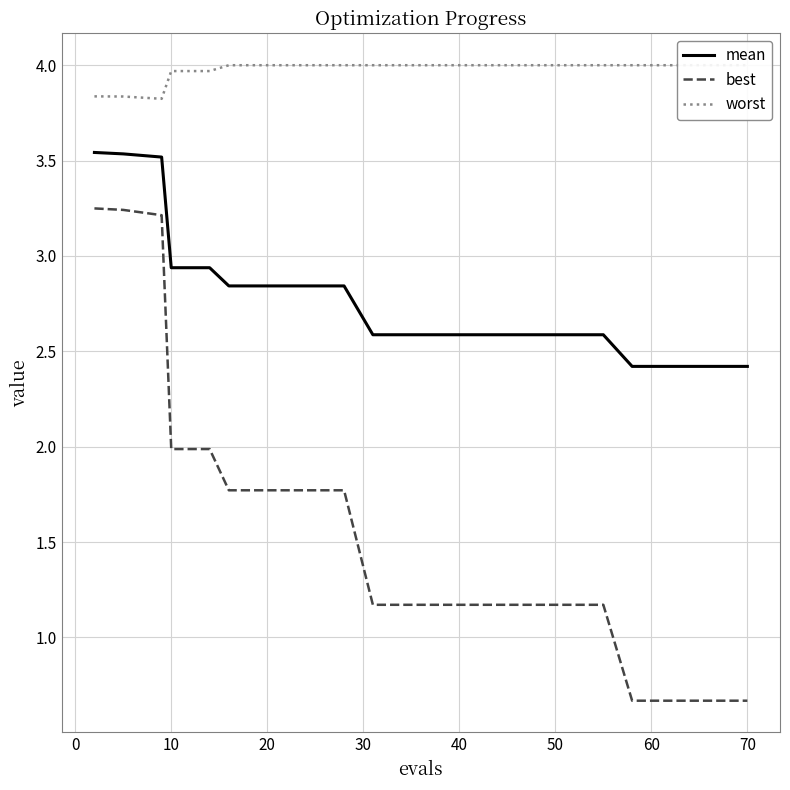

List the series in order of their overall mean, lowest first.

best, mean, worst